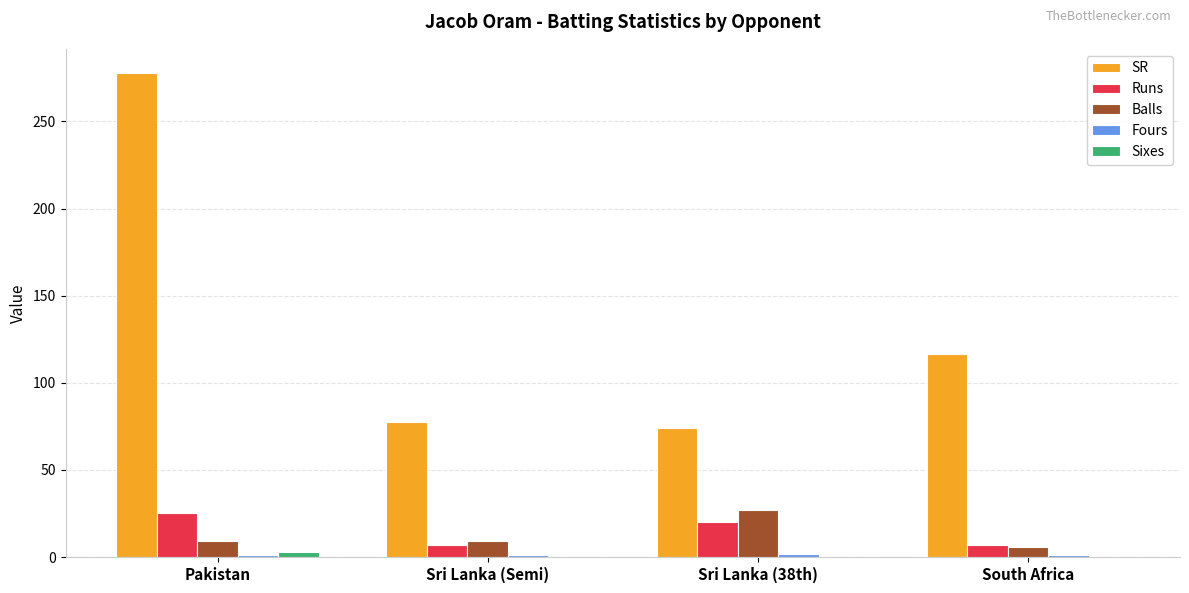

The Balls series shows 27.0 at Sri Lanka (38th). True or false?

True